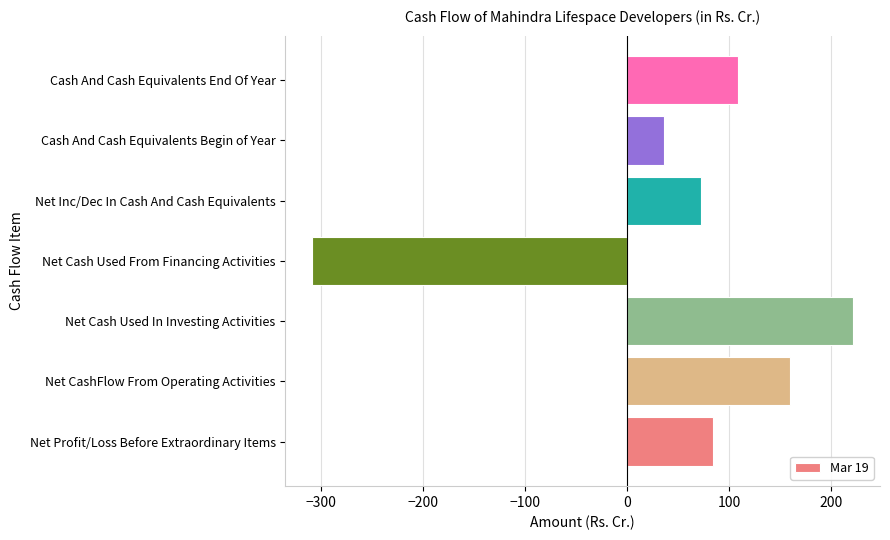

The chart shows a value of 124.9 at Net Profit/Loss Before Extraordinary Items. True or false?

False